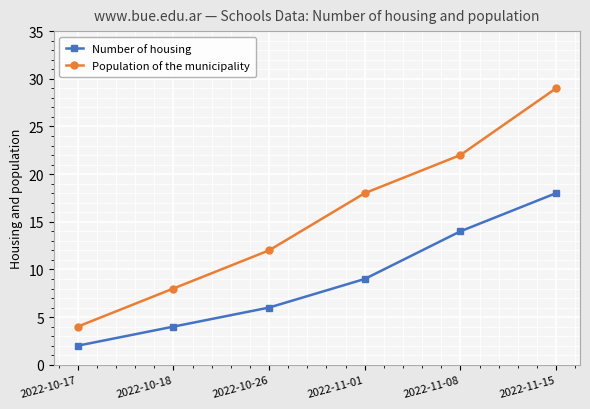

List the series in order of their overall mean, lowest first.

Number of housing, Population of the municipality